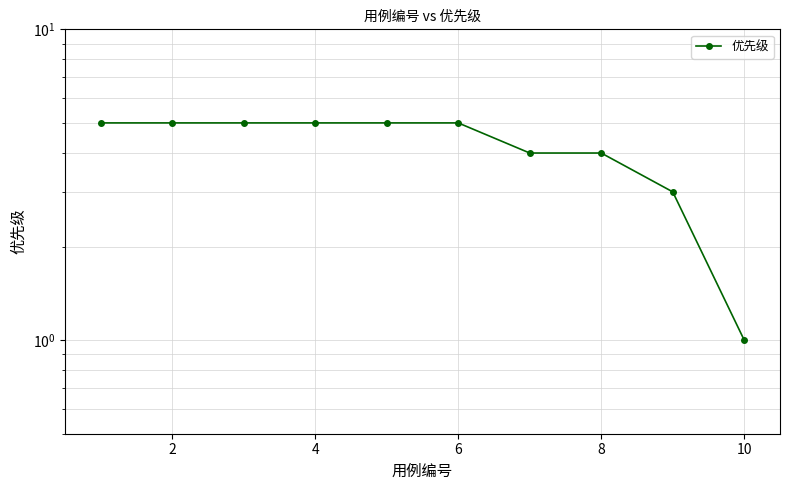

How many values are between 4 and 5?

8